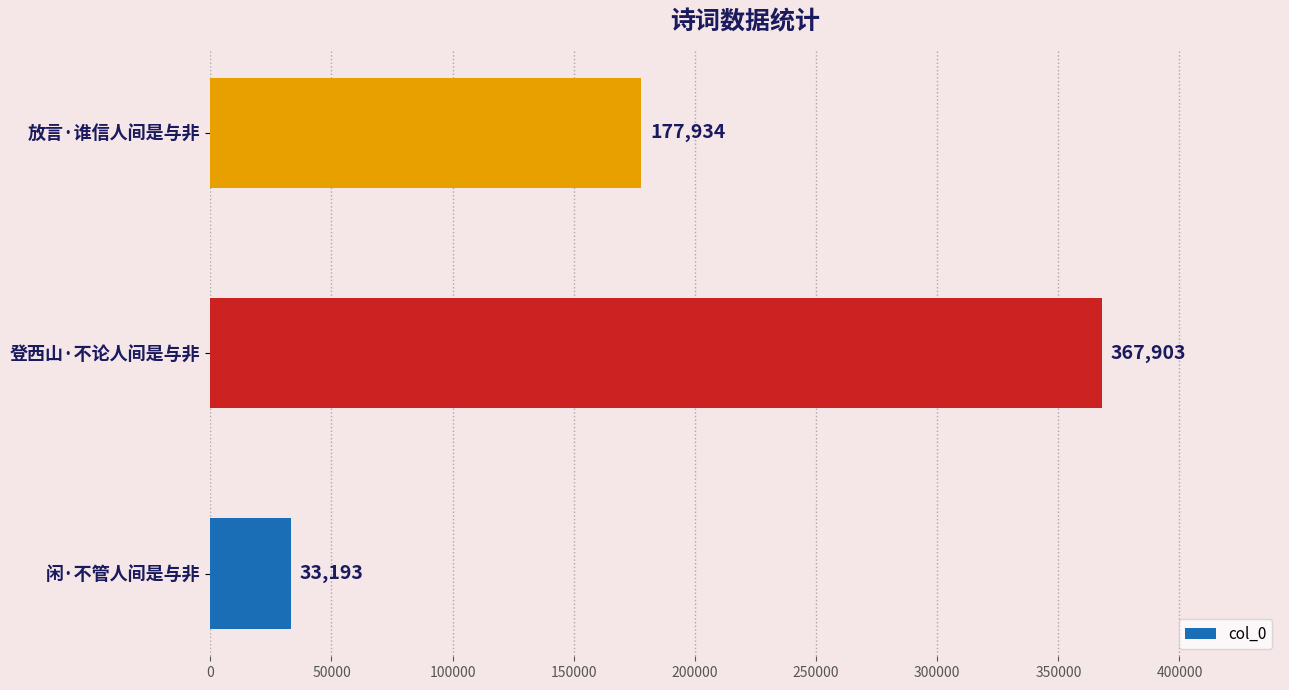

How many categories are shown in the chart?

3